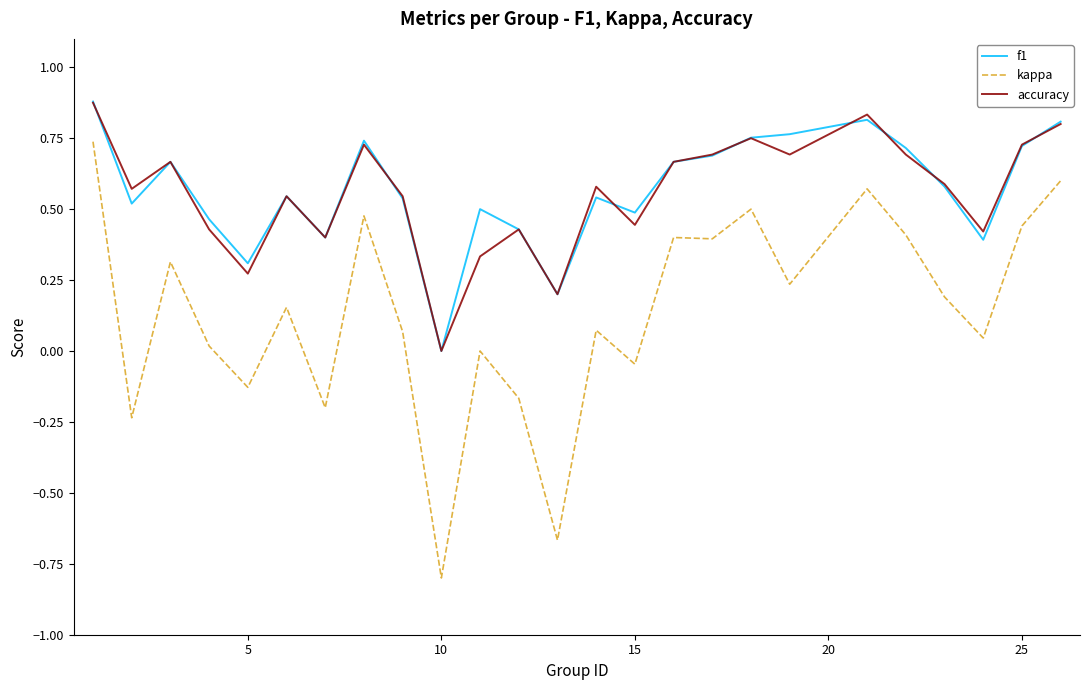

True or false: kappa and f1 cross at least once.

False